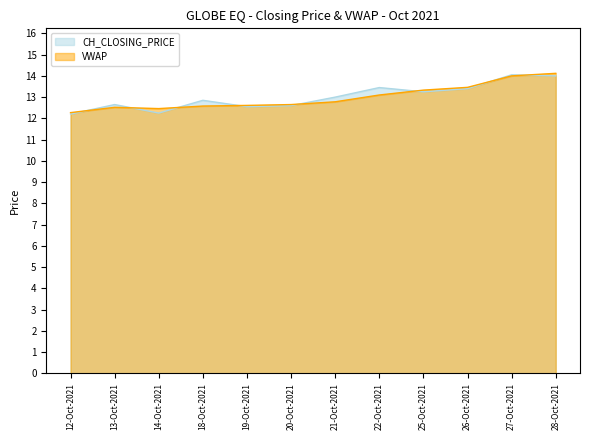

At which label does CH_CLOSING_PRICE first exceed 13?

22-Oct-2021